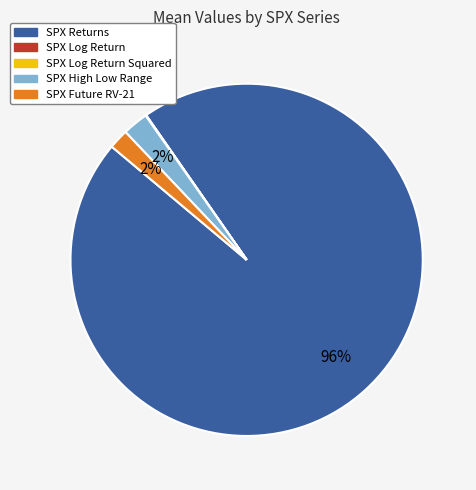

To the nearest percent, what is the average slice percentage?

20%